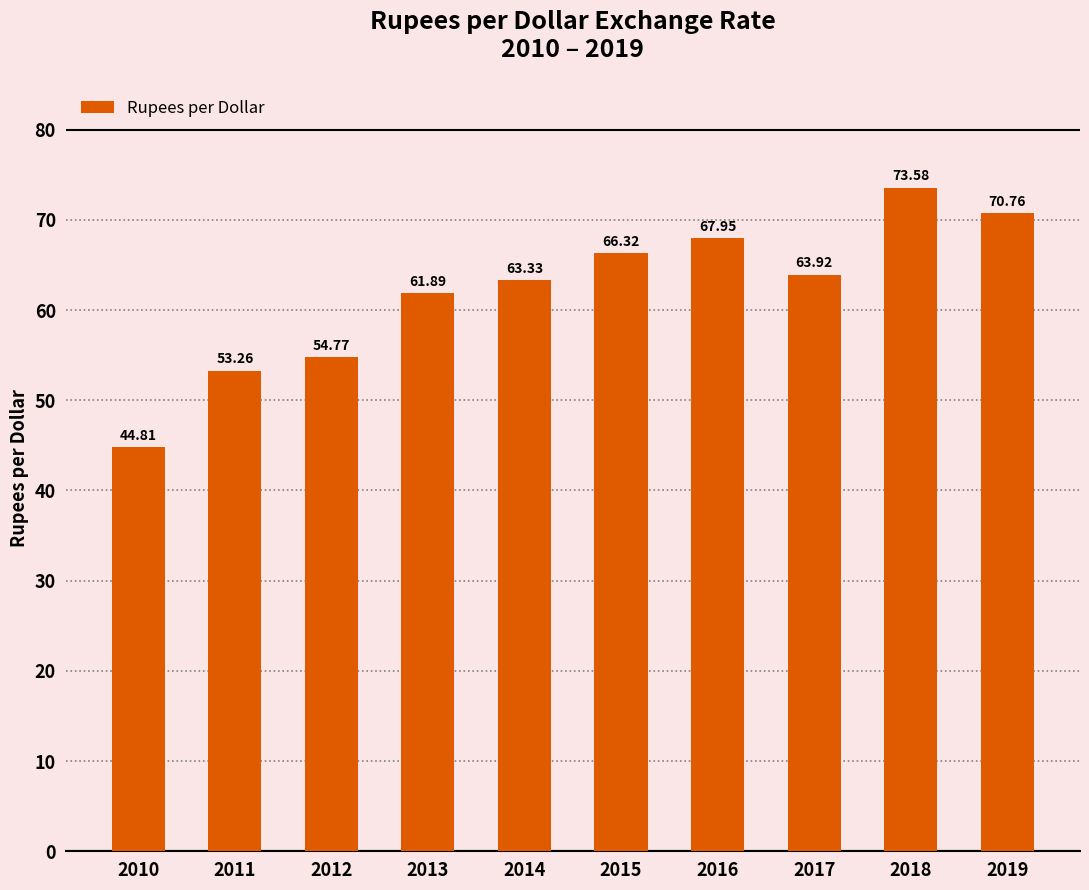

The chart shows a value of 63.3 at 2014. True or false?

True